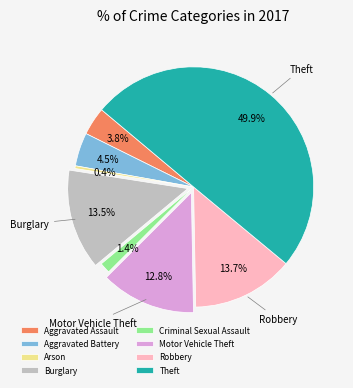

How many segments does this pie chart have?

8